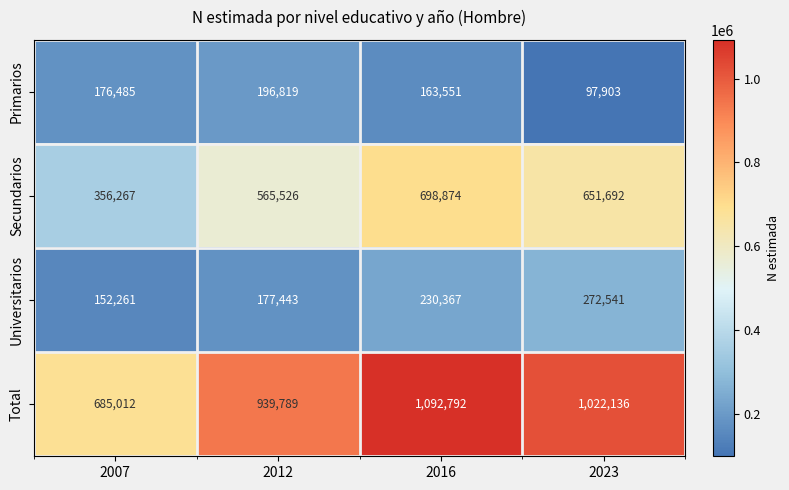

Which series has the largest total across all categories?

Total